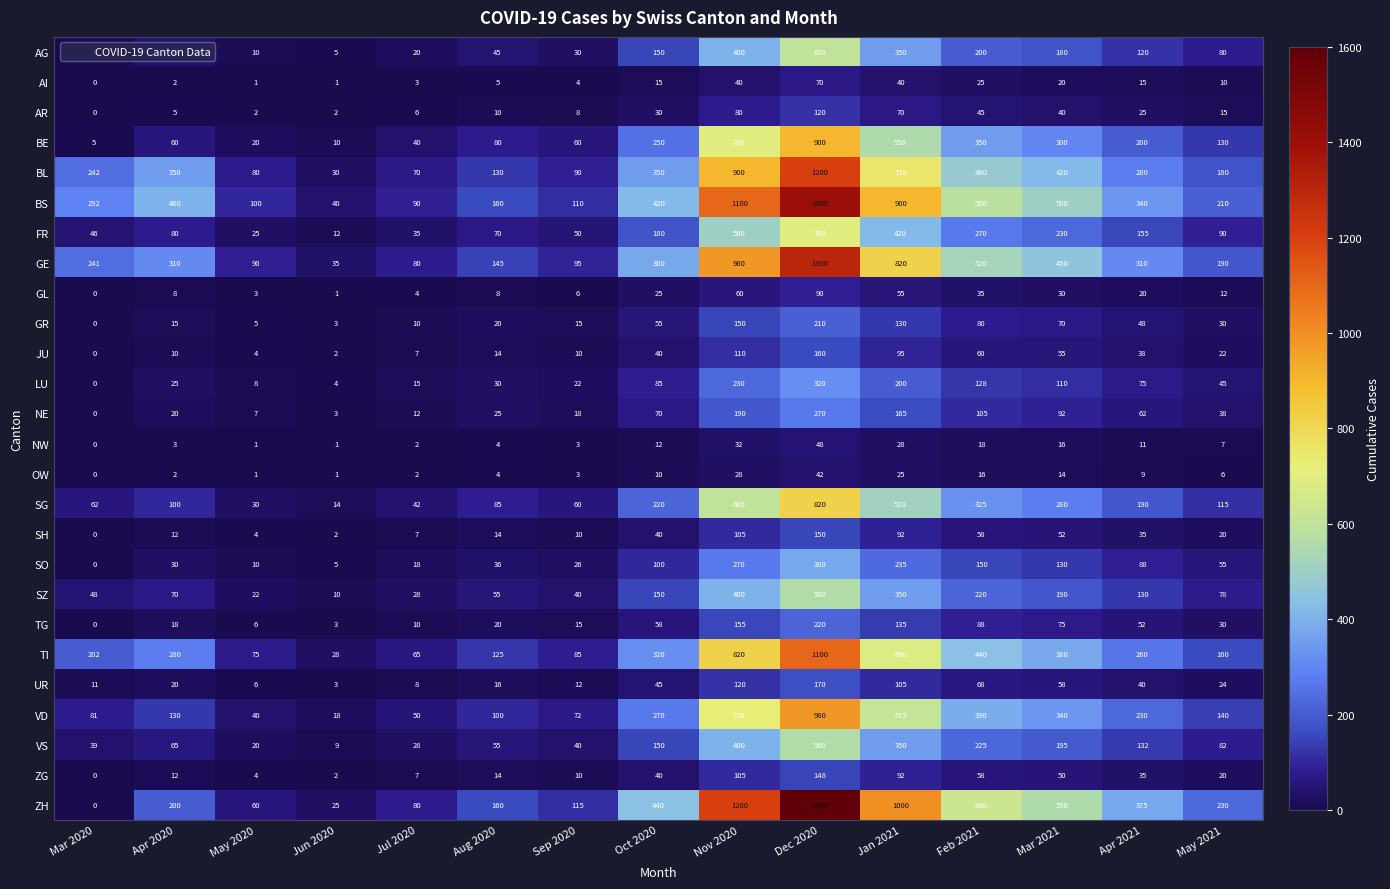

Which series changed the most between Aug 2020 and Apr 2021?

ZH